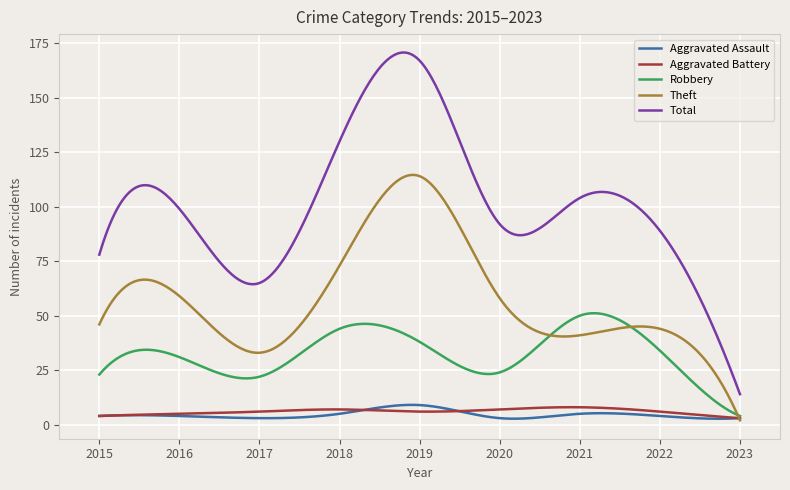

What is the difference between the maximum and second lowest values in the Aggravated Assault series?

6.4